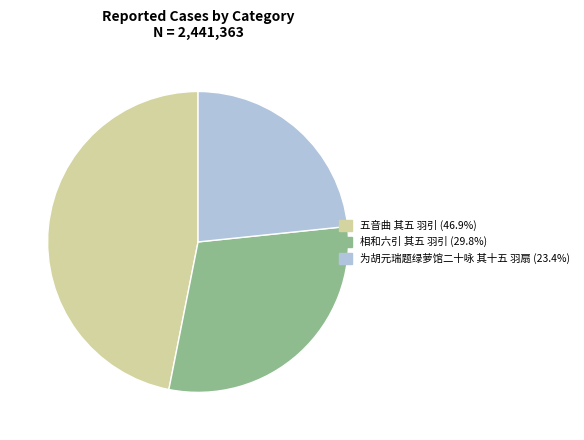

How many slices are in this pie chart?

3